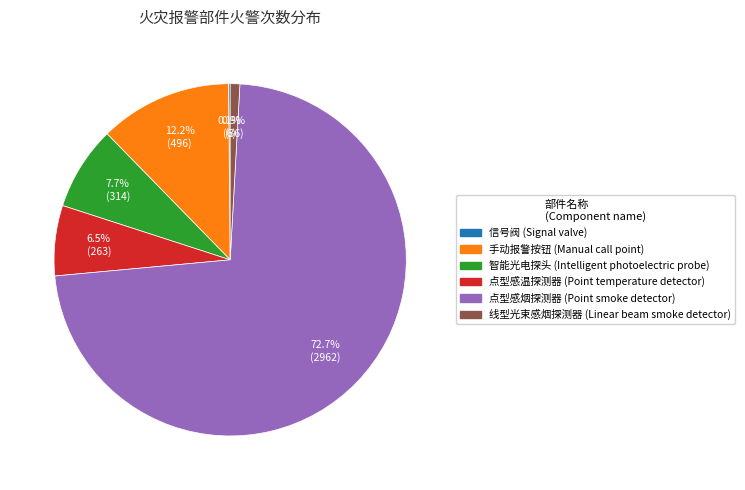

Between 手动报警按钮 (Manual call point) and 智能光电探头 (Intelligent photoelectric probe), which is larger?

手动报警按钮 (Manual call point)